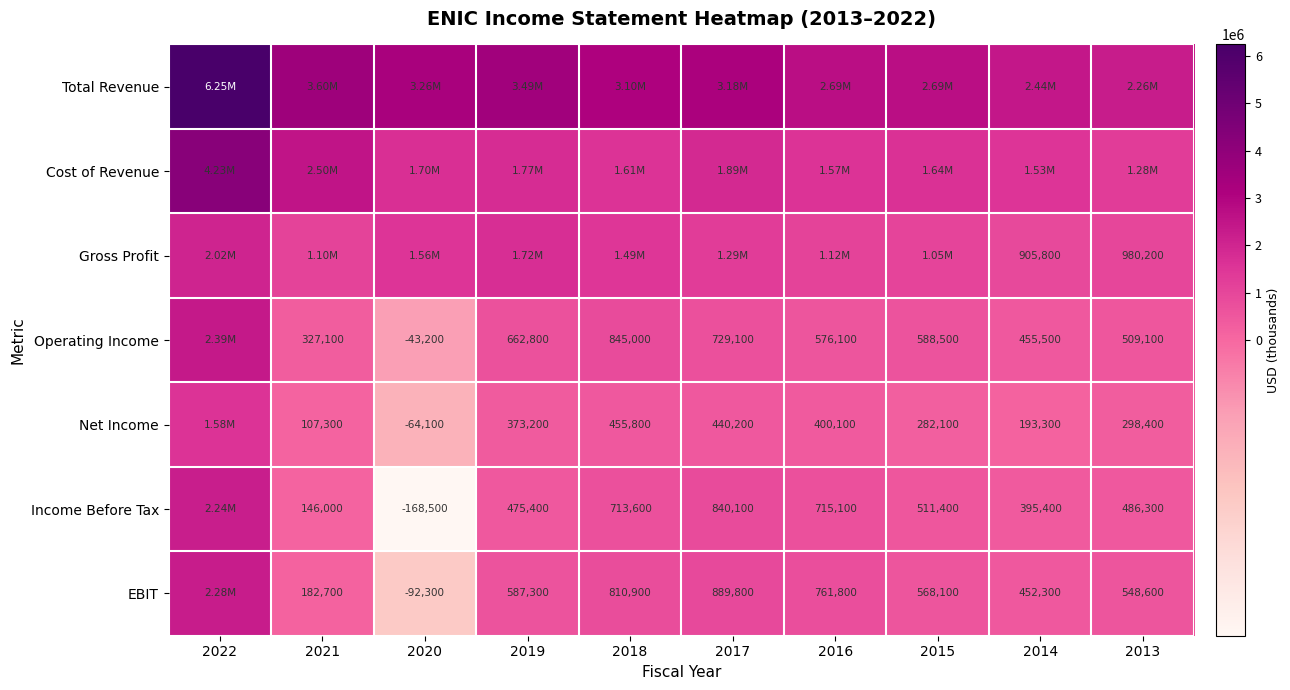

What is the greatest value displayed?

6245100